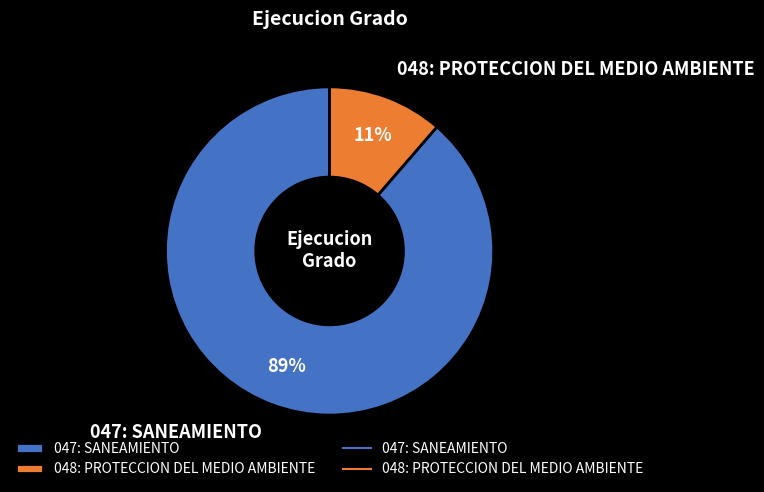

Approximately how many times larger is the value at 048: PROTECCION DEL MEDIO AMBIENTE compared to 047: SANEAMIENTO?

0.1